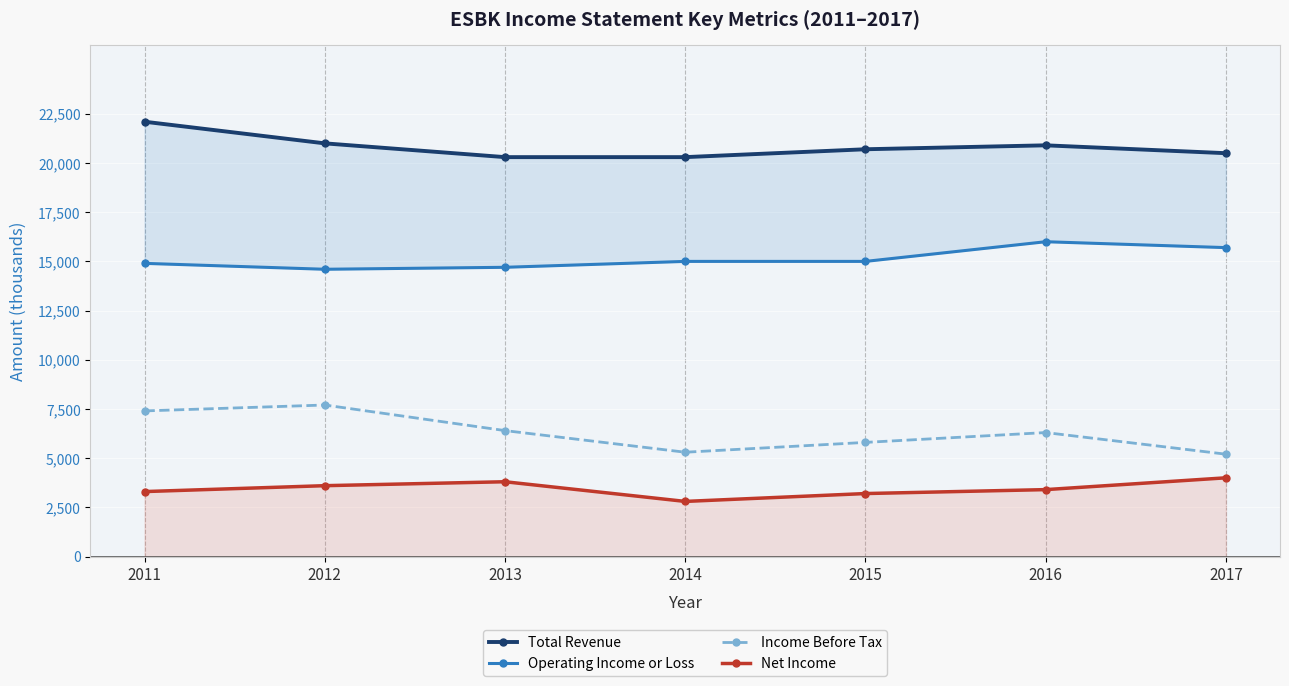

What is the maximum value shown in the chart?

22100